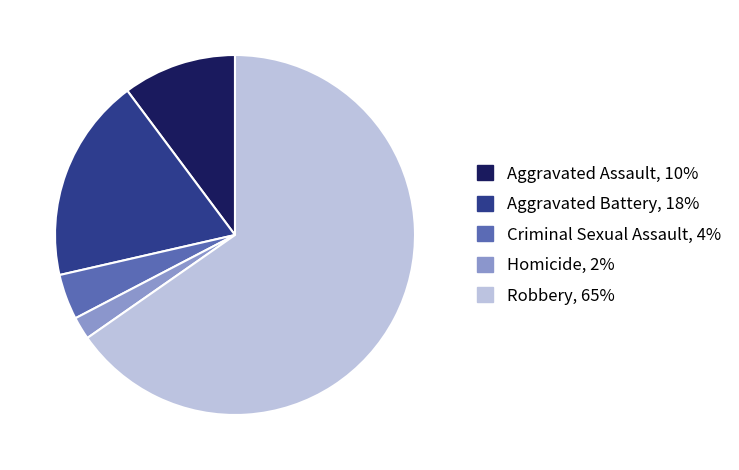

Which slice is the smallest?

Homicide